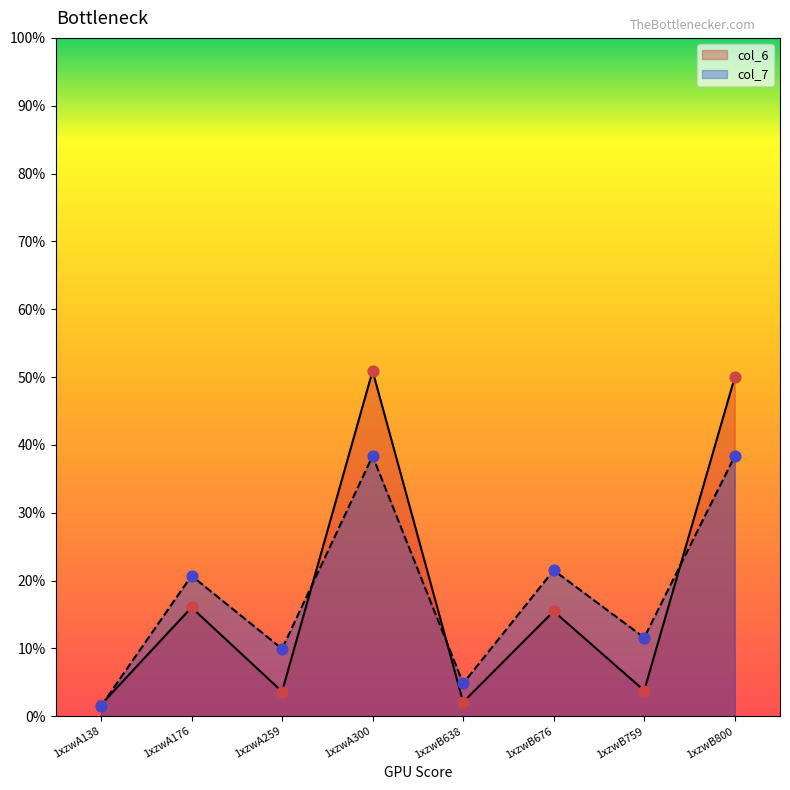

Which series reaches the minimum Y coordinate?

col_7